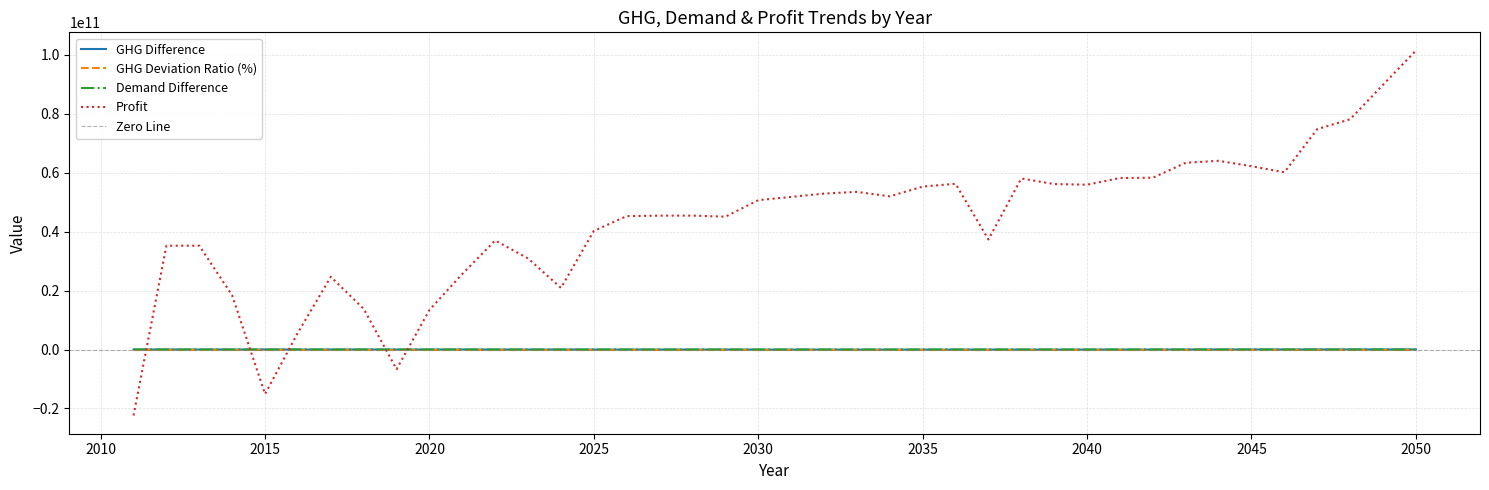

At which label does GHG Deviation Ratio (%) reach its peak?

2021